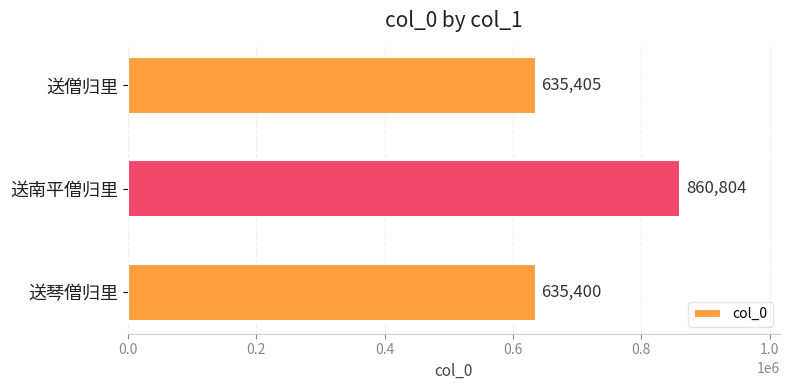

Where is the data nearest to the value 748102?

送僧归里